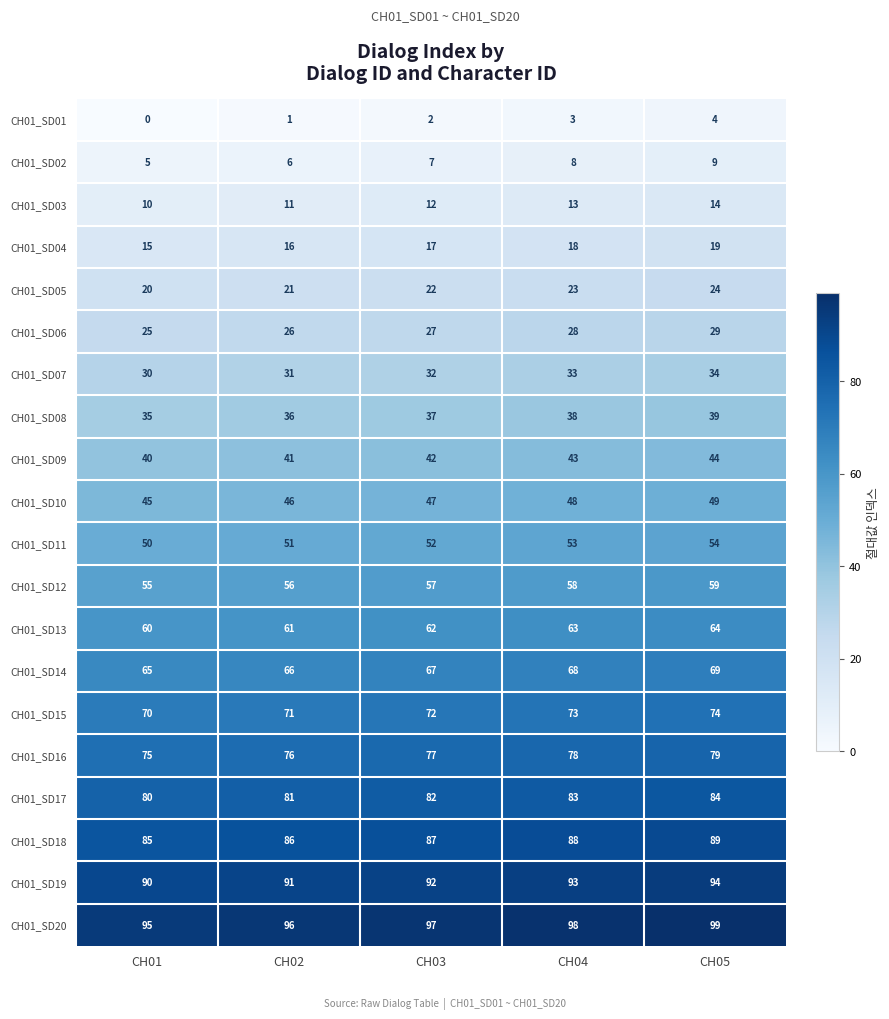

Count the CH01_SD12 values in the range 56 to 58.

3